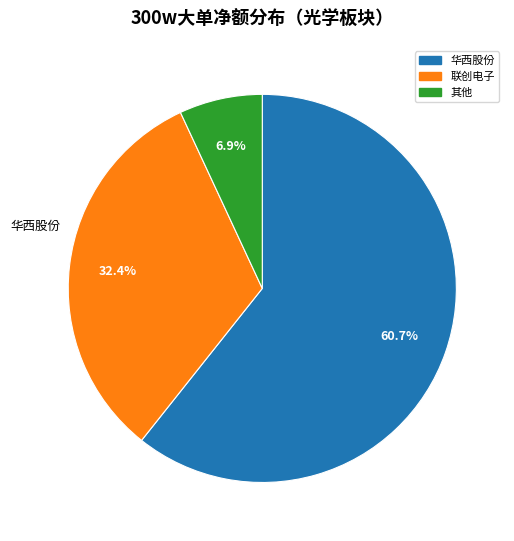

Is there any slice that represents more than half of the pie?

Yes